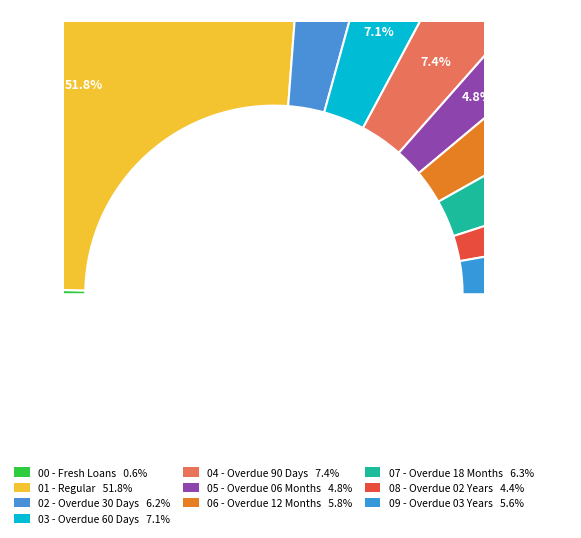

The 02 - Overdue 30 Days slice represents 6% of the pie. True or false?

True